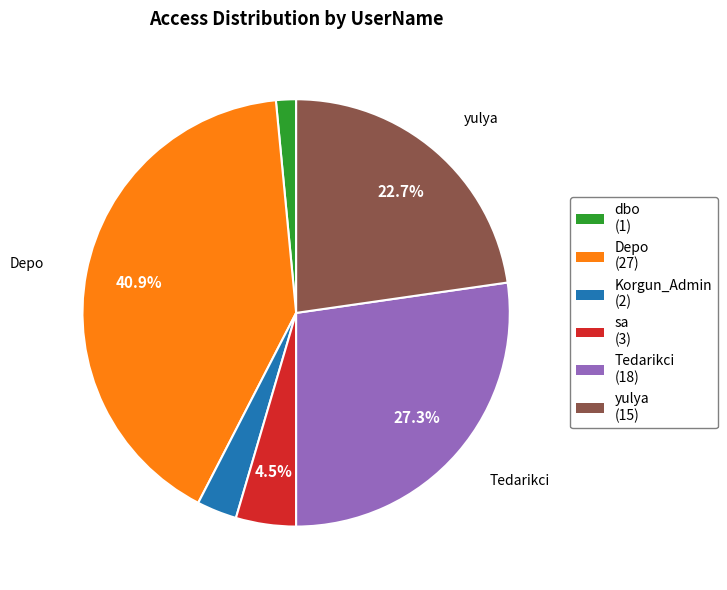

Is there a majority slice in this chart?

No